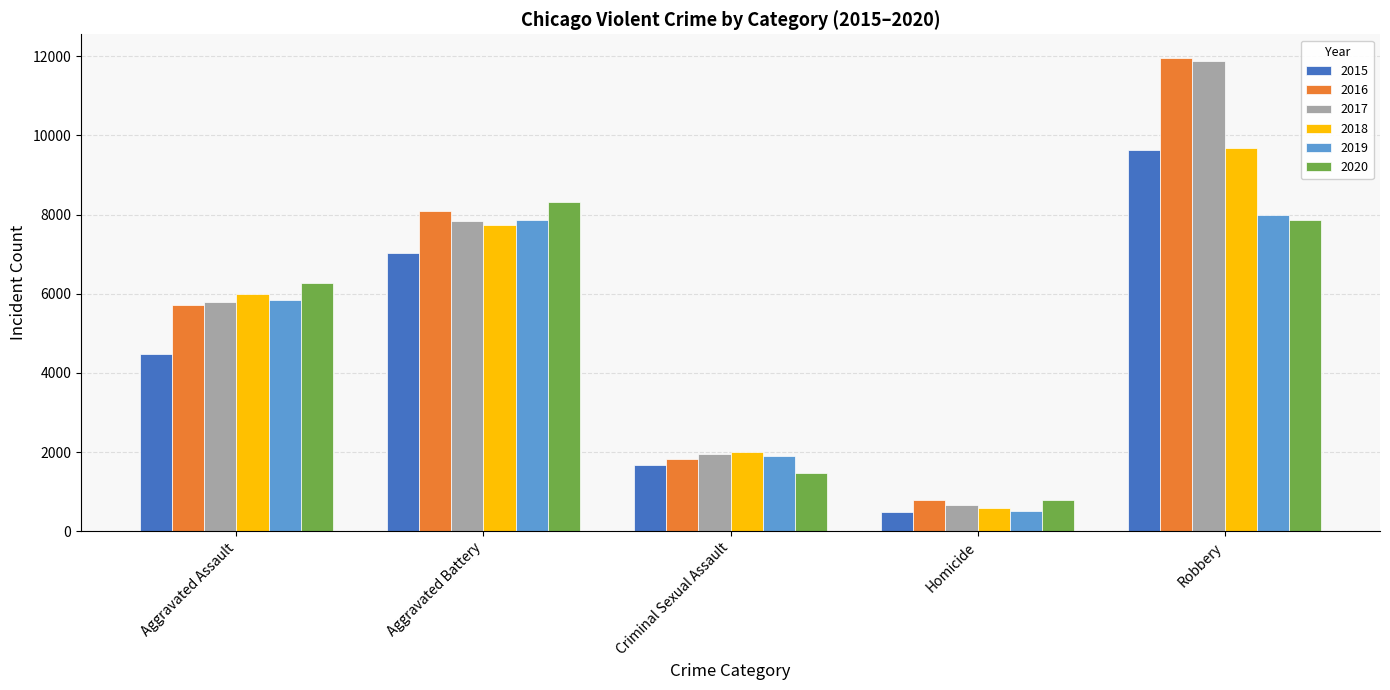

At which category is the sum across all series the highest?

Robbery